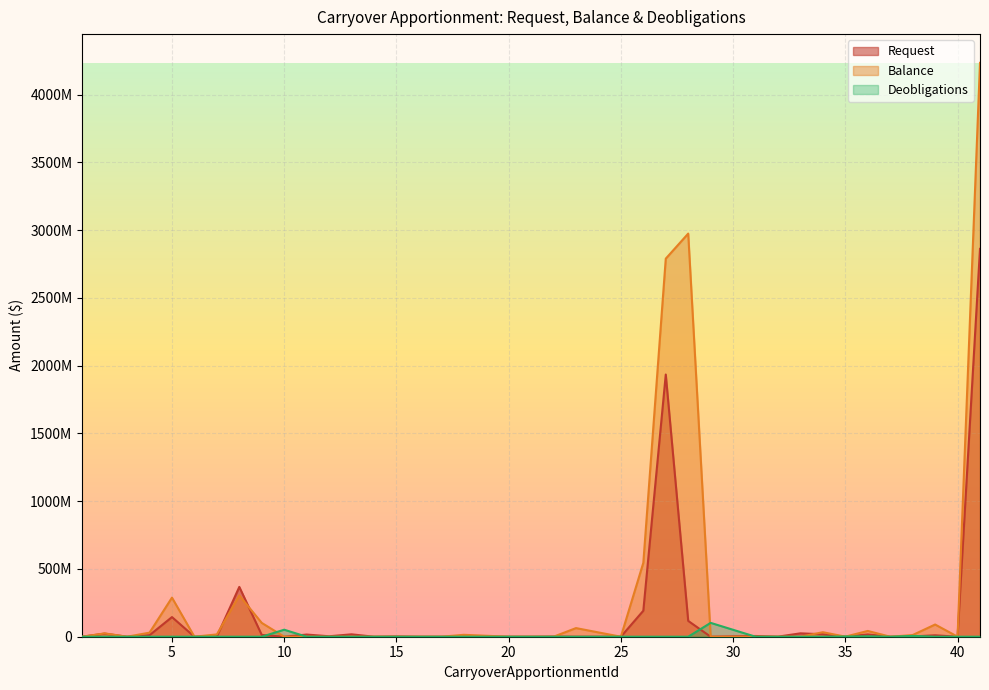

At which category is the sum across all series the highest?

41